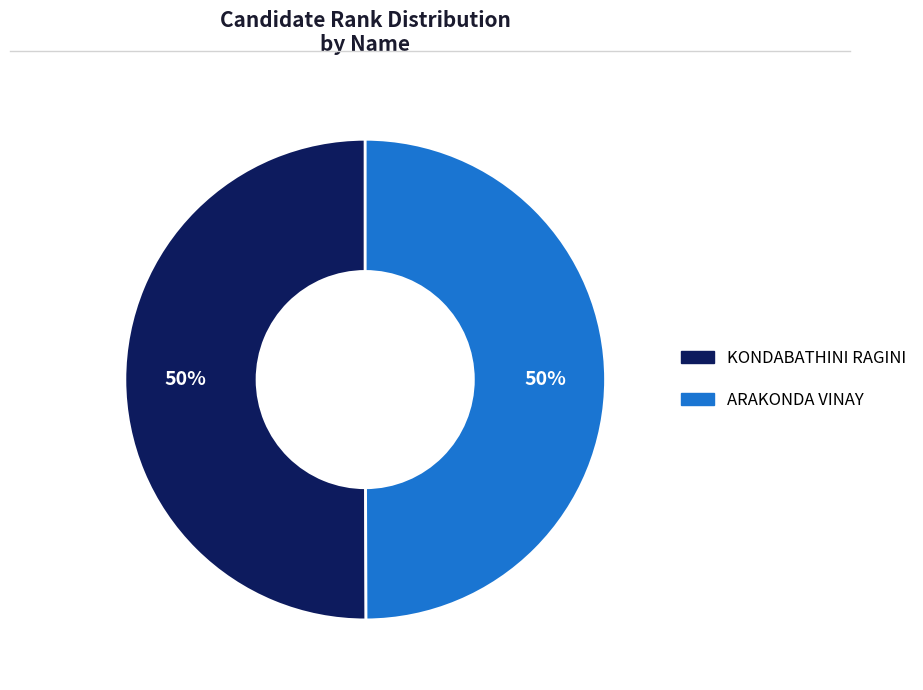

What is the ratio of the value at ARAKONDA VINAY to the value at KONDABATHINI RAGINI?

1.0